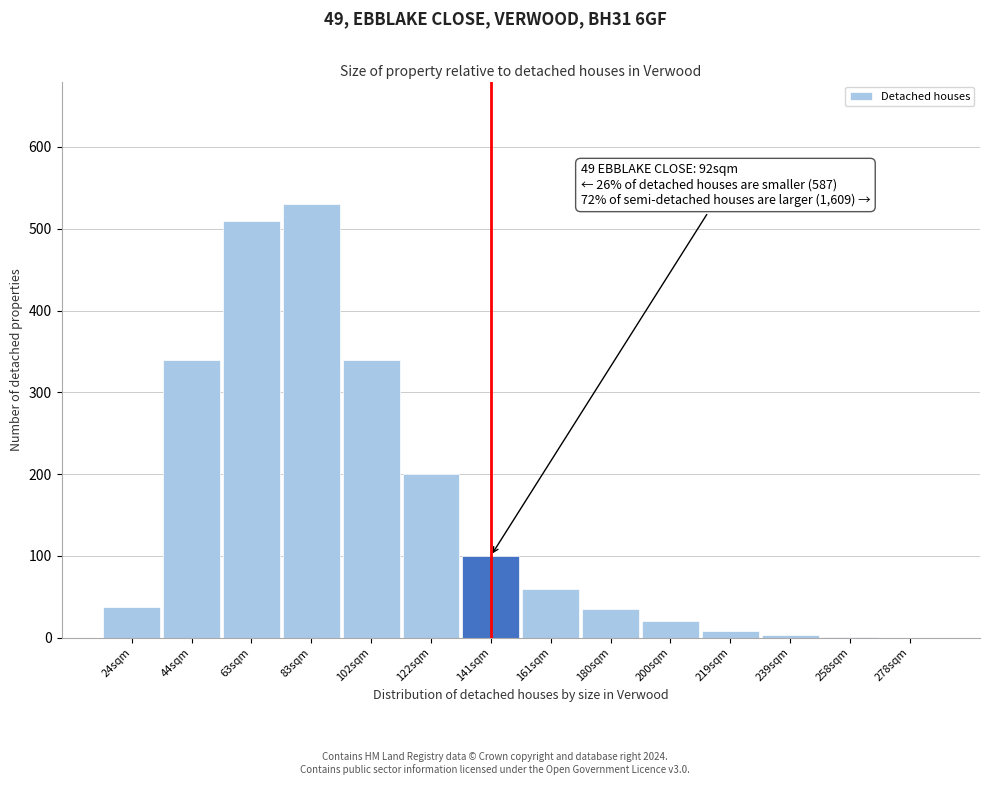

What is the sum of all values?

2185